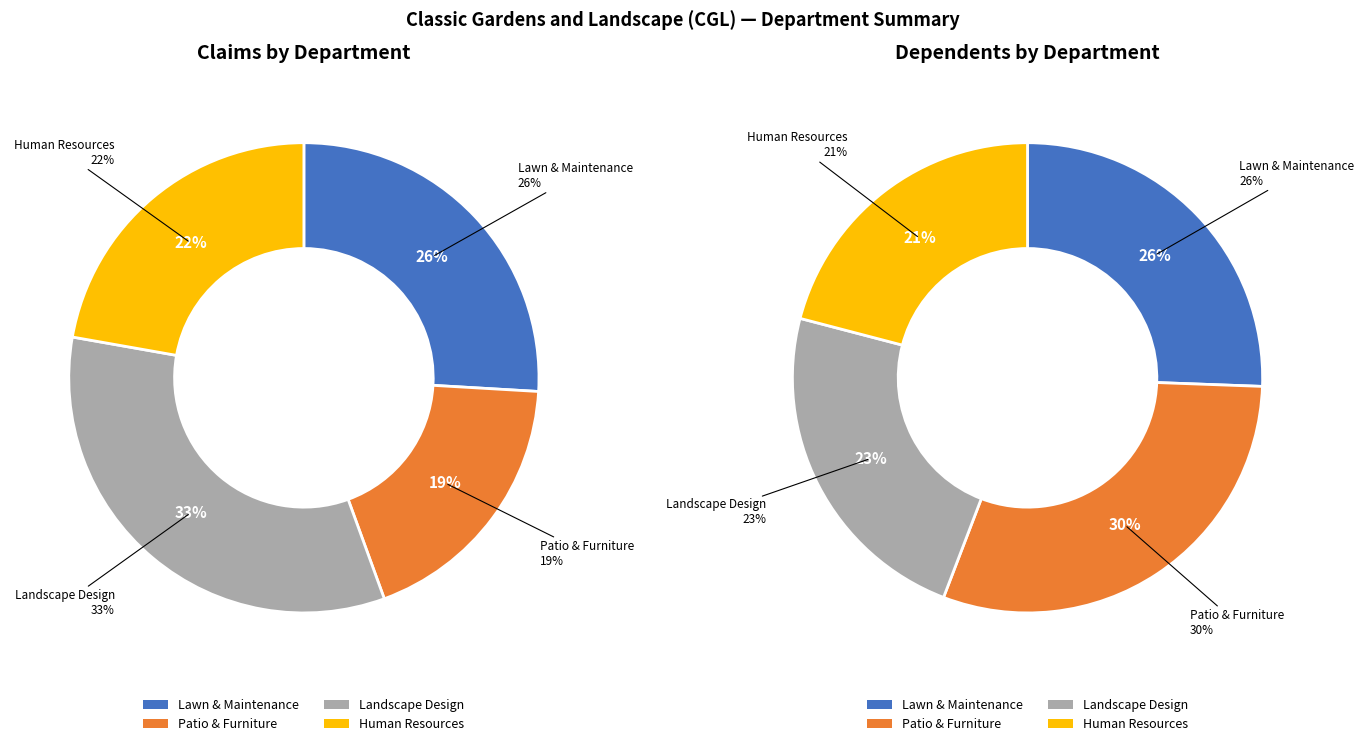

Which category has the biggest portion of the pie?

Patio & Furniture